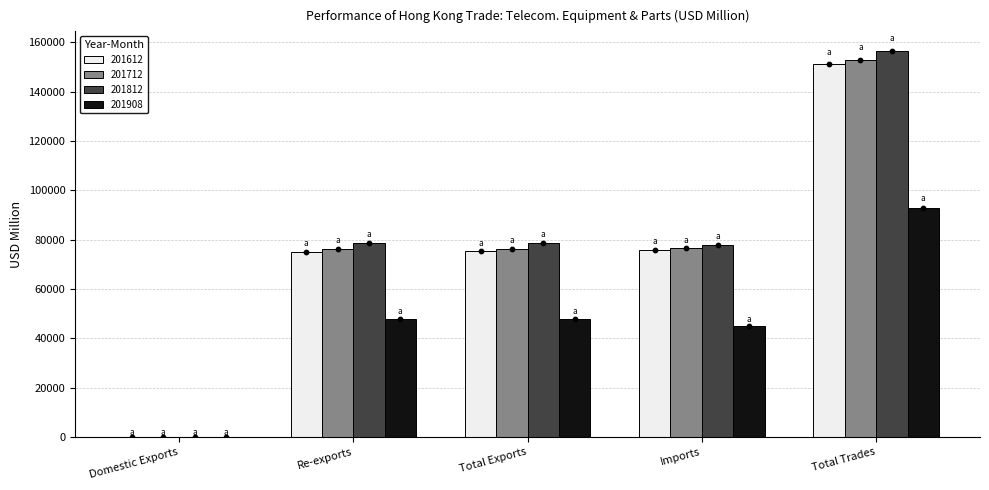

At which category is the sum across all series the highest?

Total Trades